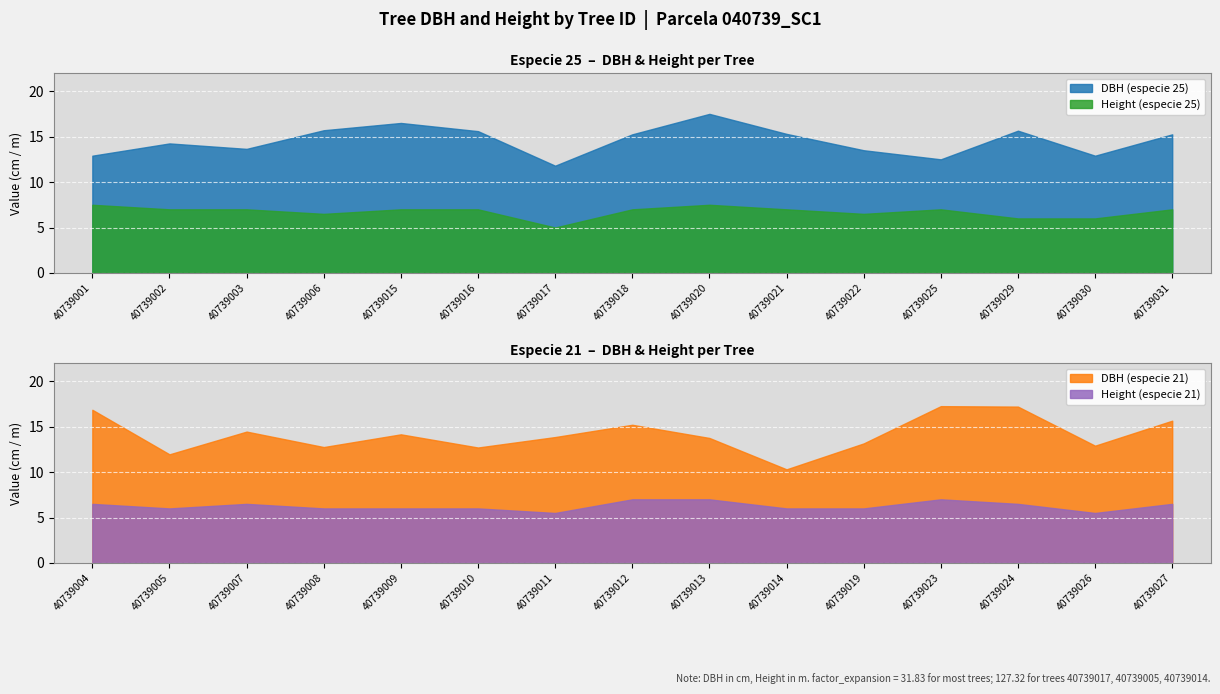

At which category does factor_expansion reach its first local peak?

40739017